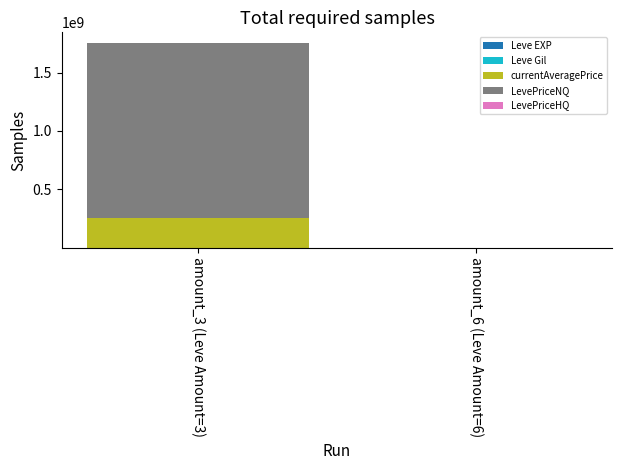

At which category is the sum across all series the highest?

amount_3 (Leve Amount=3)